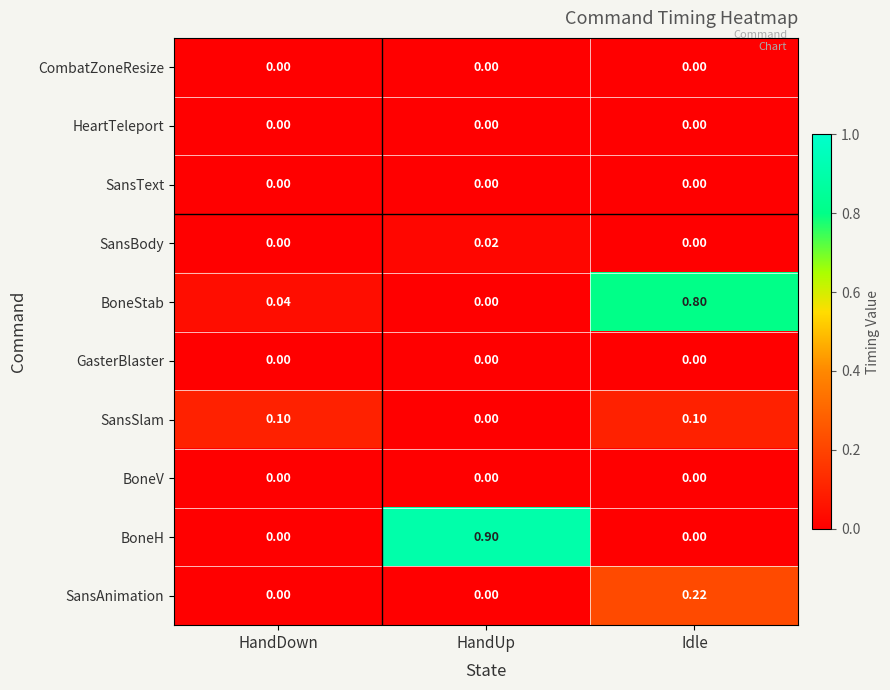

Where is SansSlam nearest to the value 0?

HandUp